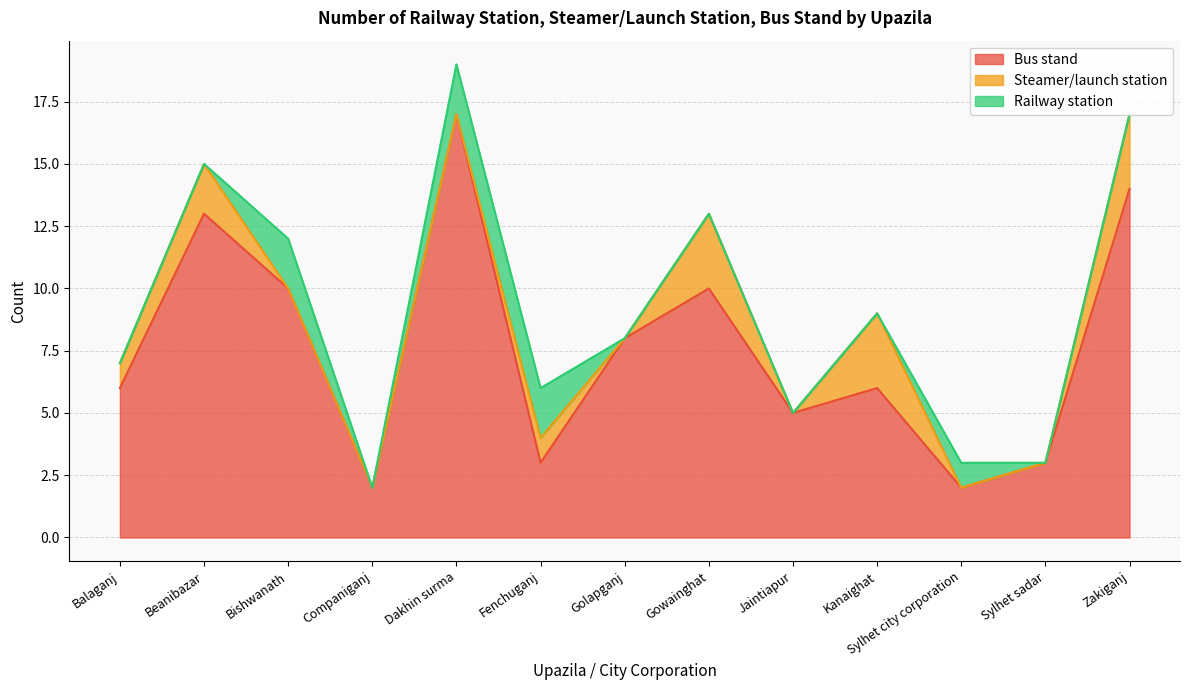

What are all the series names shown in the legend?

Bus stand, Steamer/launch station, Railway station